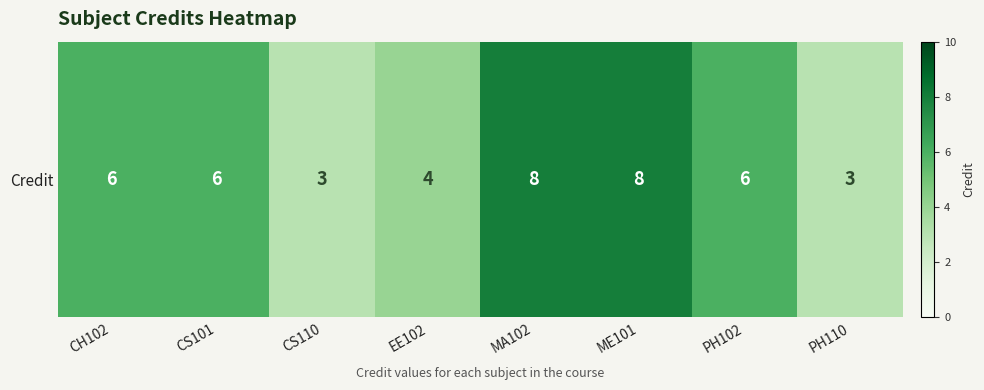

Rank the categories by value from lowest to highest.

CS110, PH110, EE102, CH102, CS101, PH102, MA102, ME101